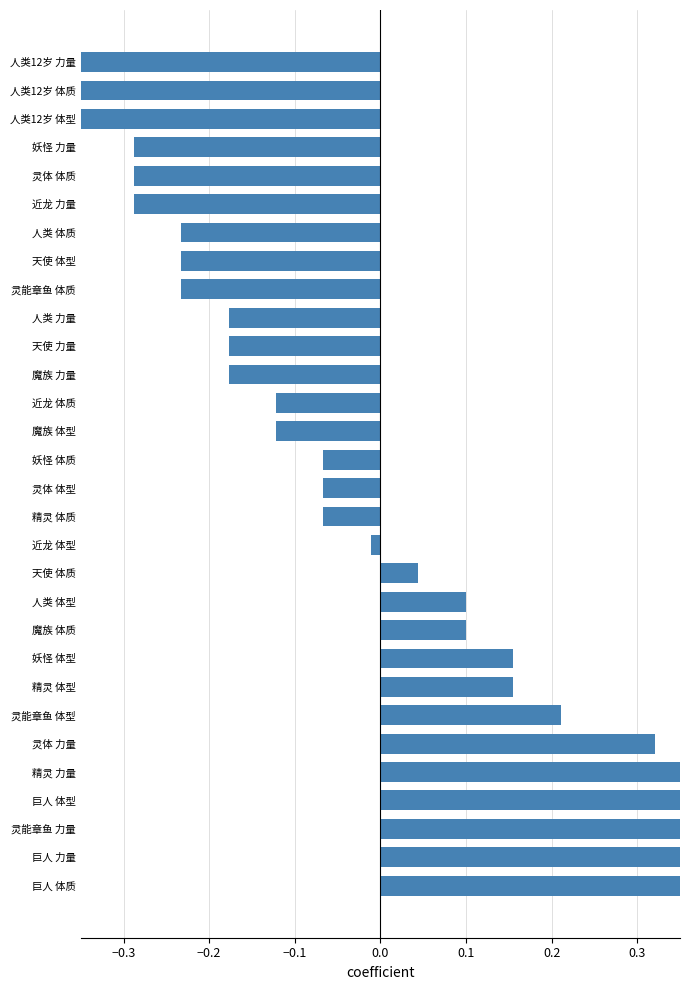

What is the change in value from 人类 体型 to 人类 力量?

-0.3